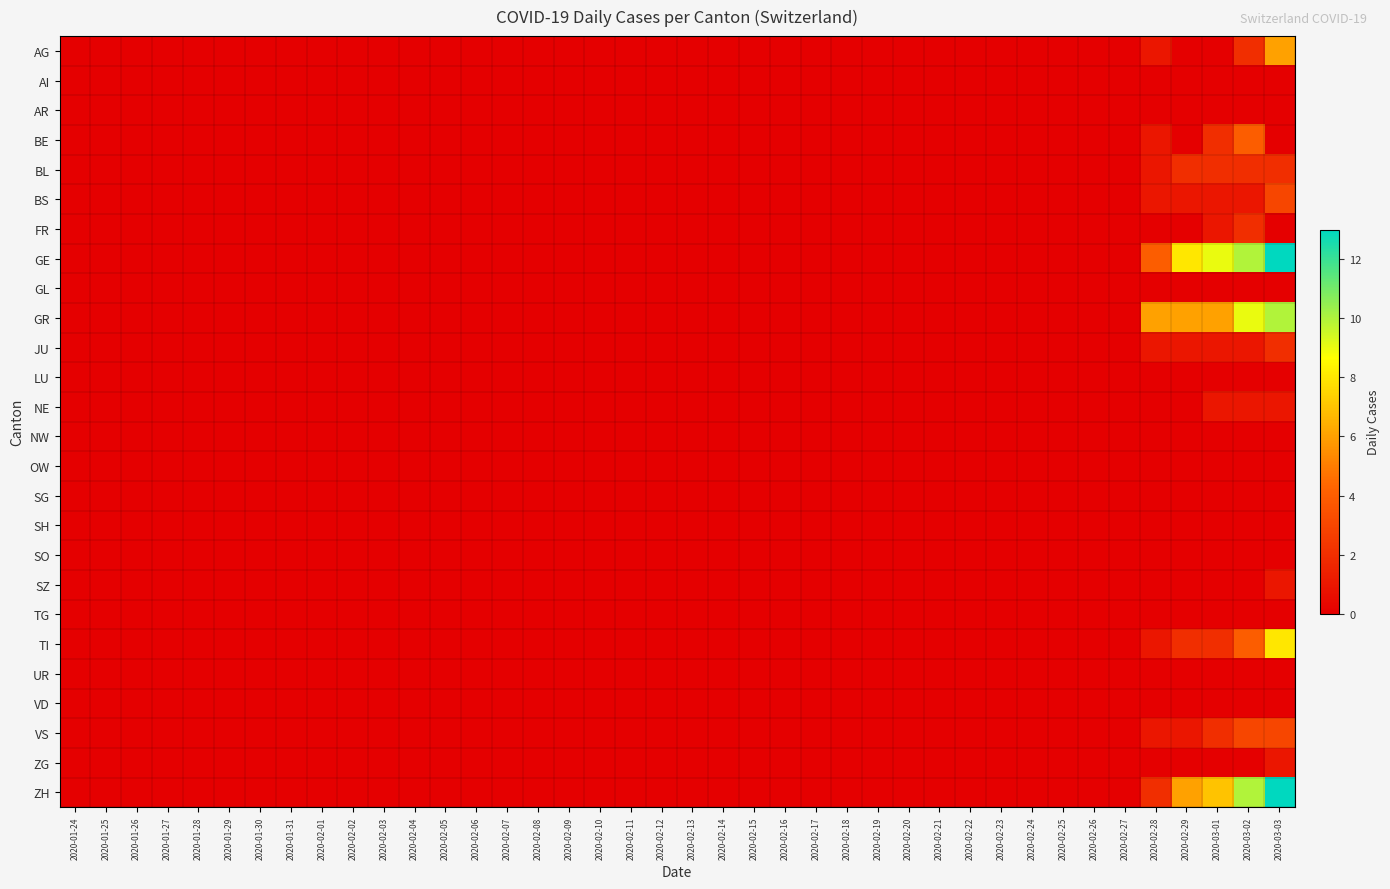

At which category is the sum across all series the highest?

2020-03-03